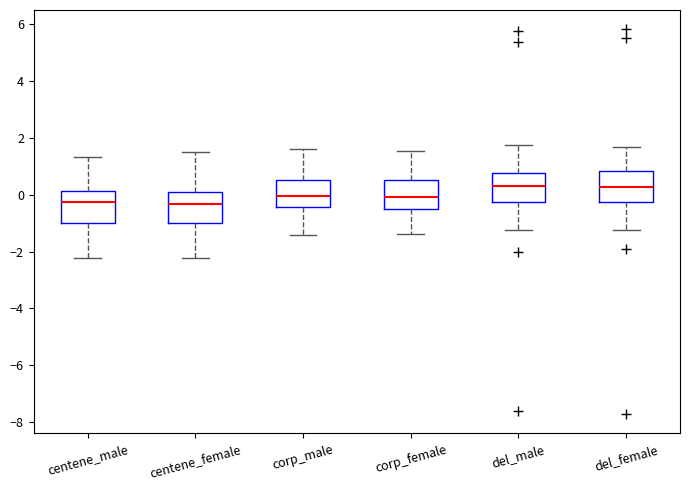

Where does the median line of the box for corp_male sit on the y-axis? The values are not printed on the chart, so give them approximately, as read against the axis.

0.0